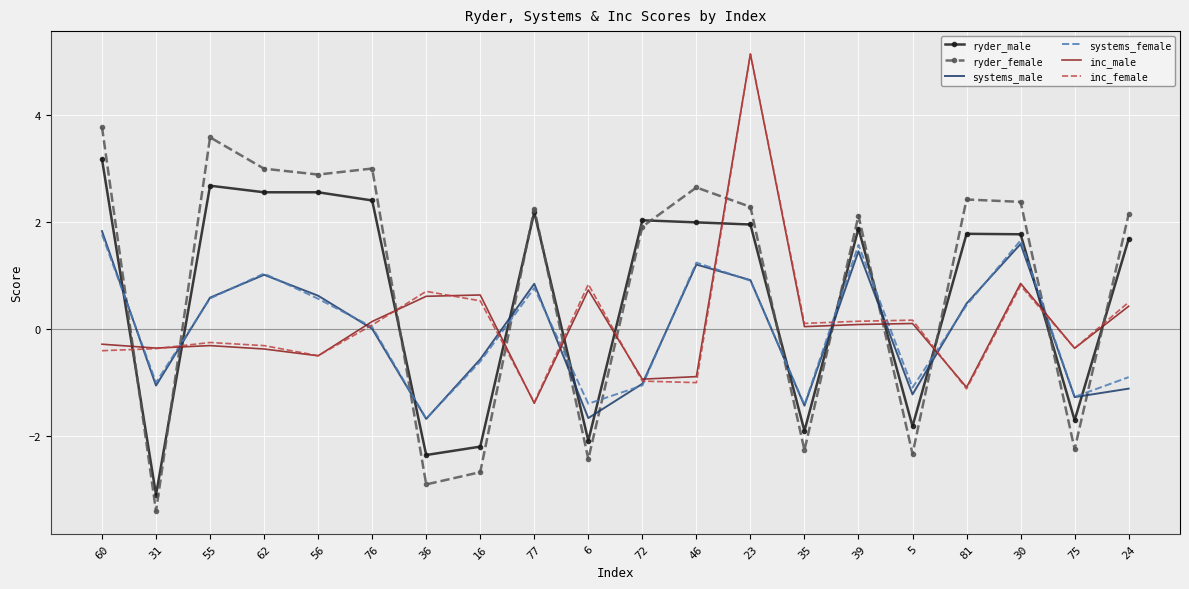

Which series changed the most between 6 and 46?

ryder_female